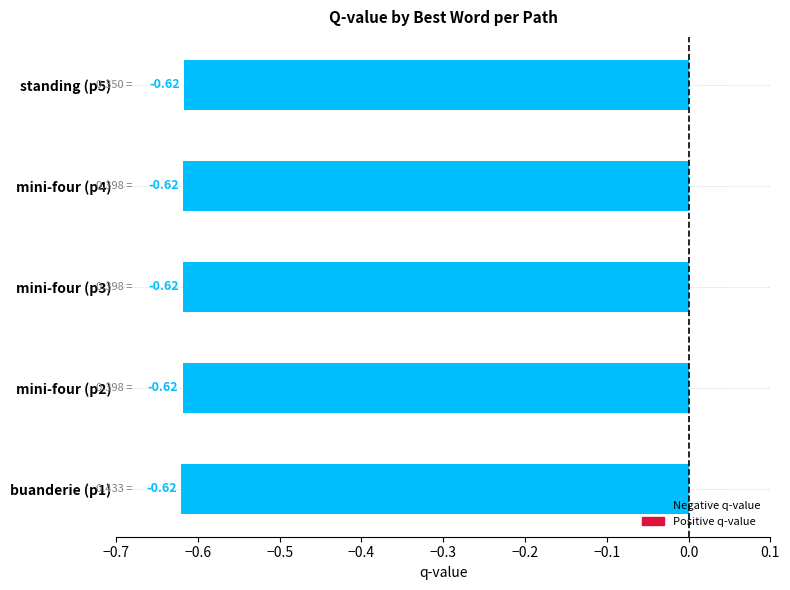

Does the chart contain stacked bars?

No